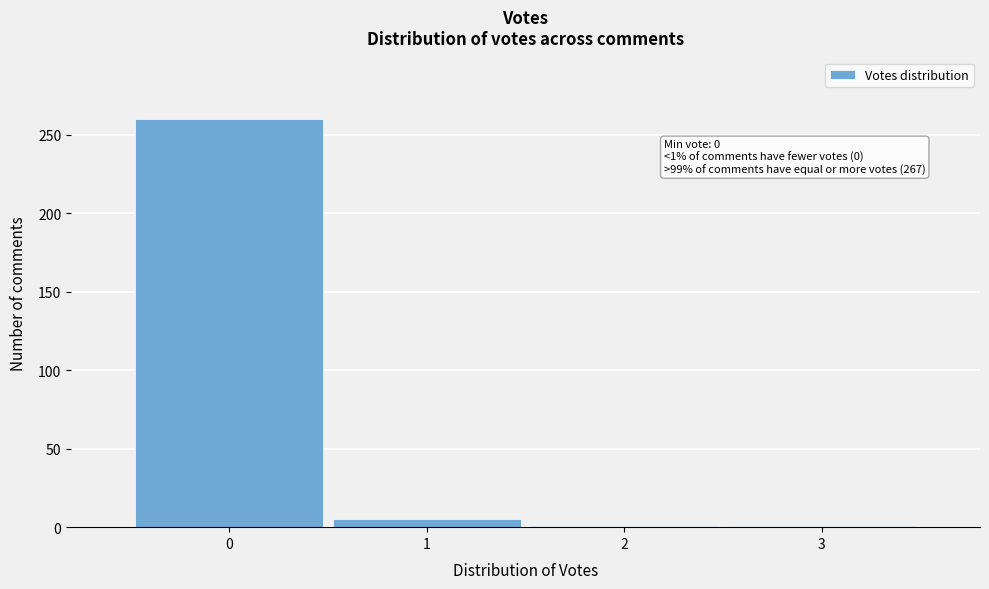

Which range on the x-axis has the tallest bar?

-0.5 to 0.5